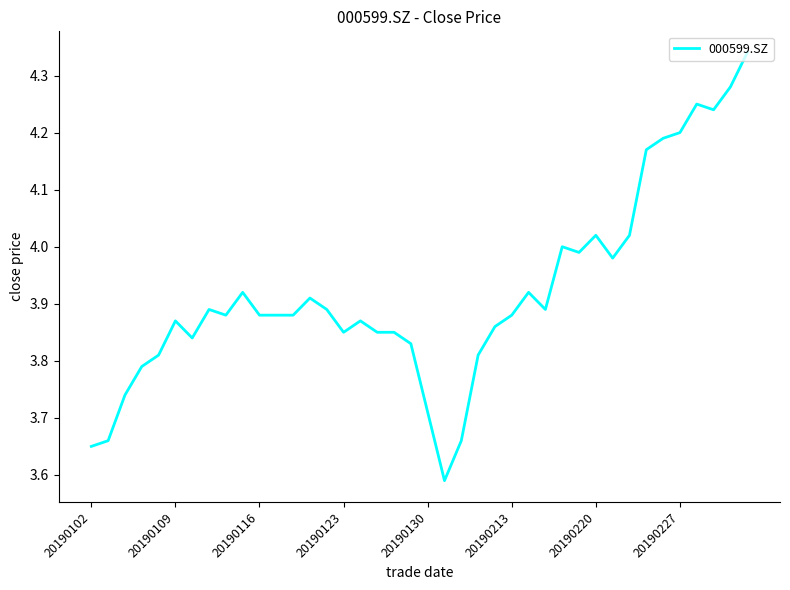

Is this an area chart (filled region under the line)?

No